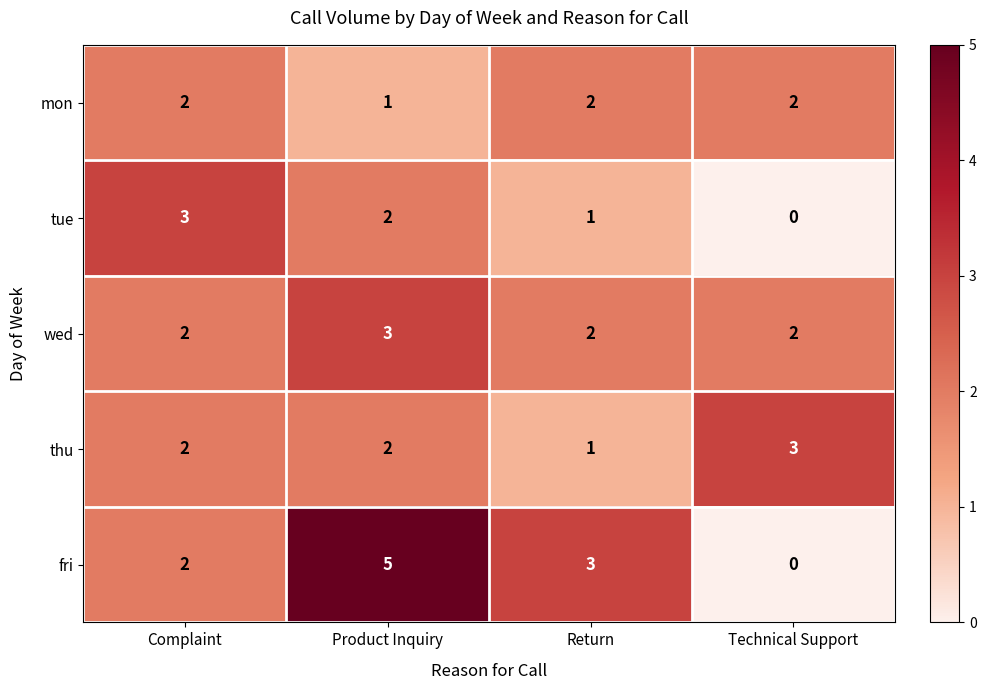

Rank the series by their average value, from lowest to highest.

tue, mon, thu, wed, fri